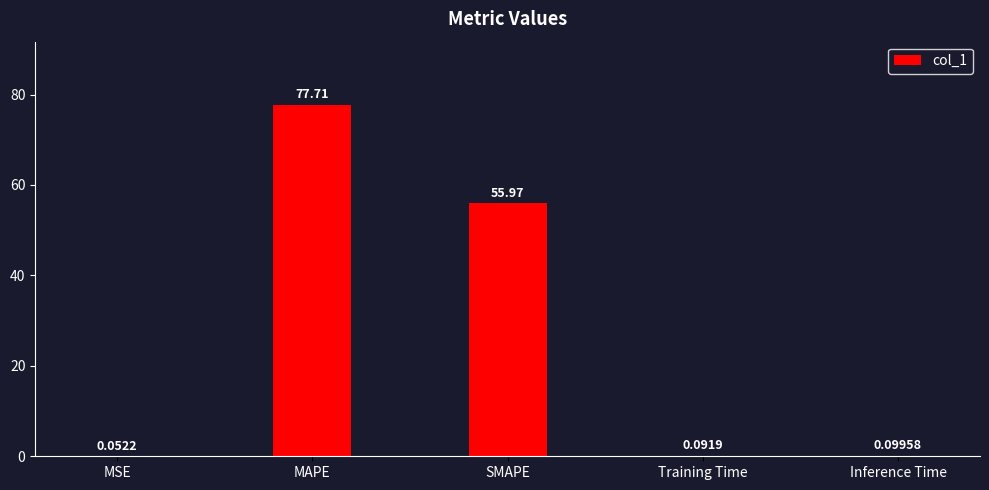

Are the bars grouped side by side (vs. stacked)?

No